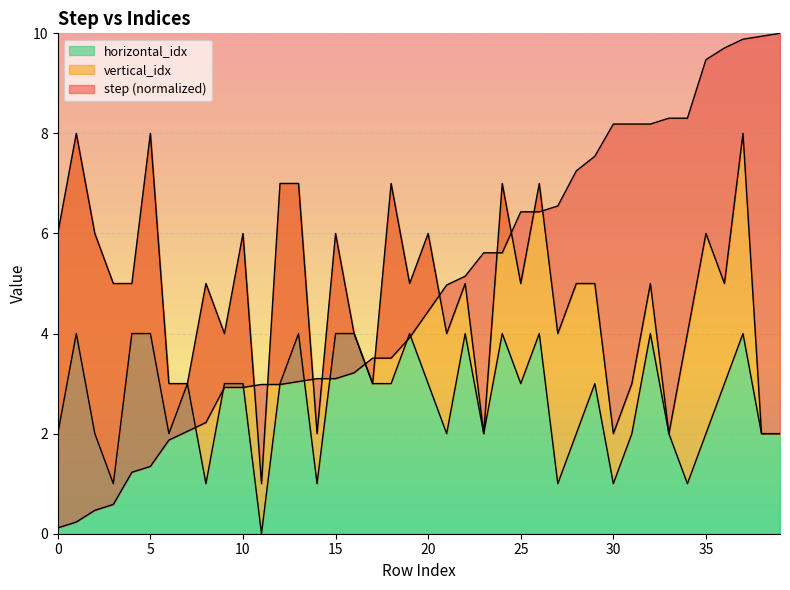

Which category has the highest value in the step series?

39